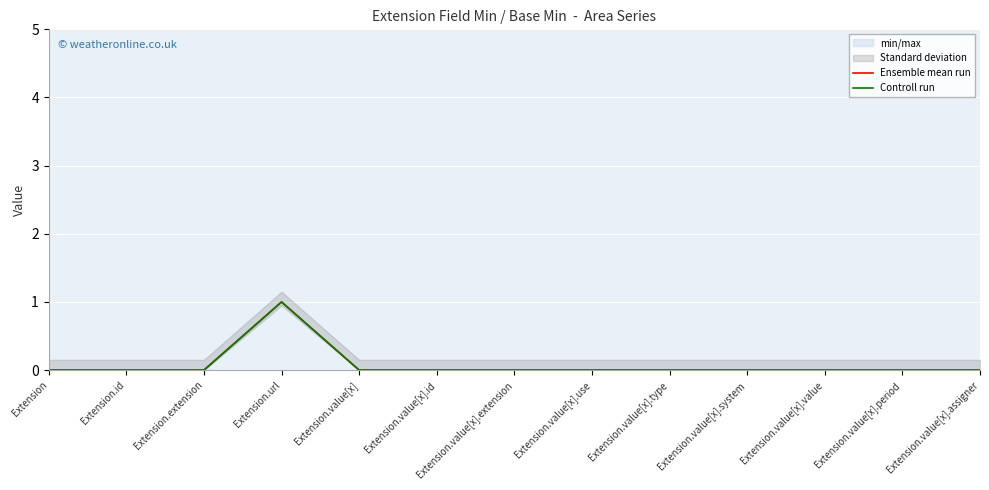

Between Extension.value[x].type and Extension.value[x].system, which series saw the biggest shift?

Ensemble mean run